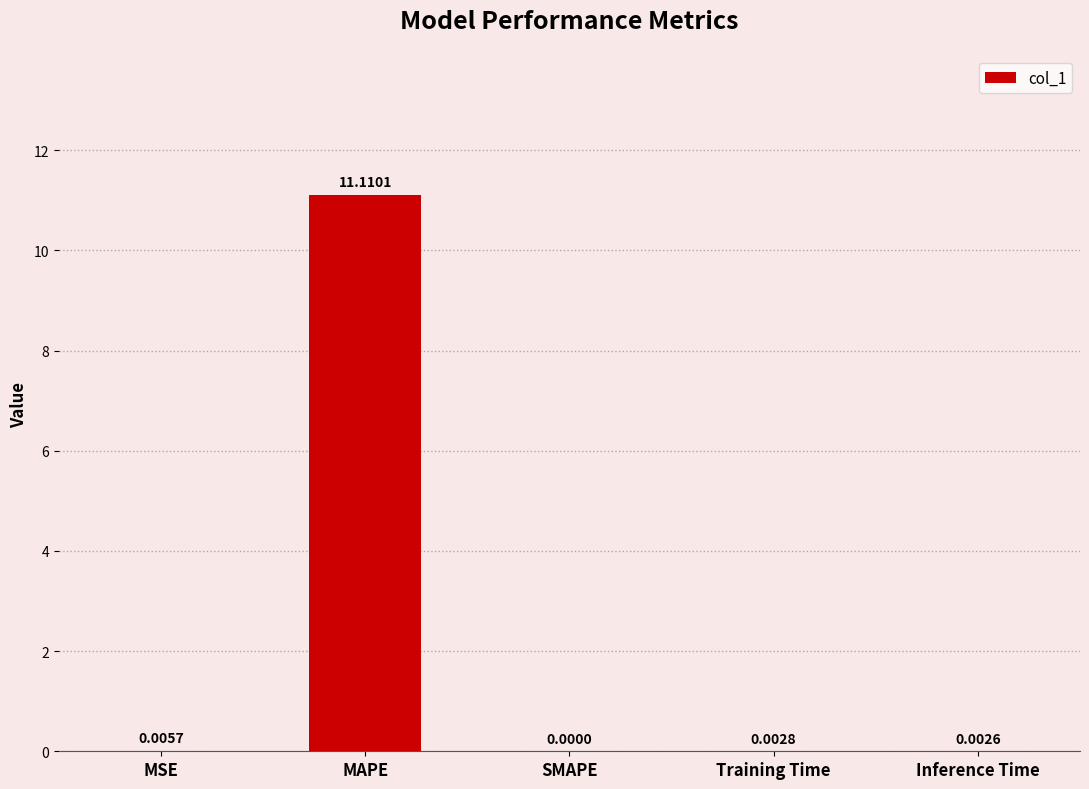

Which has a higher value, MSE or MAPE?

MAPE